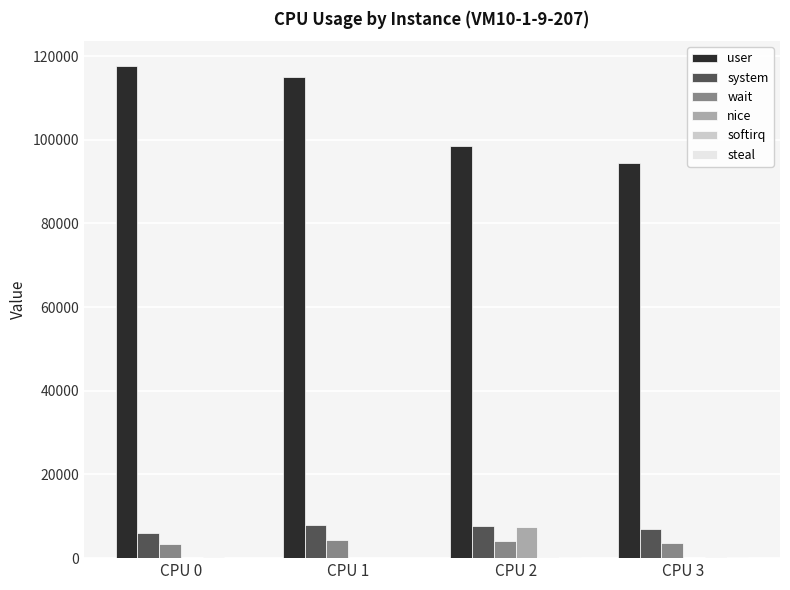

Which series has the largest total across all categories?

user